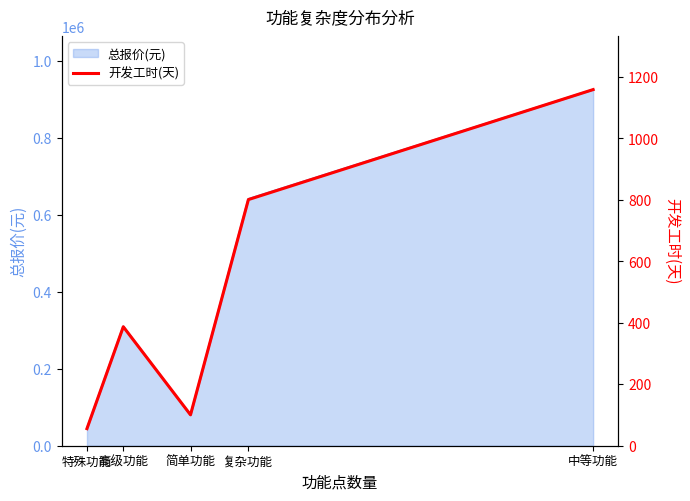

What is the label of the 1st point from the left?

特殊功能